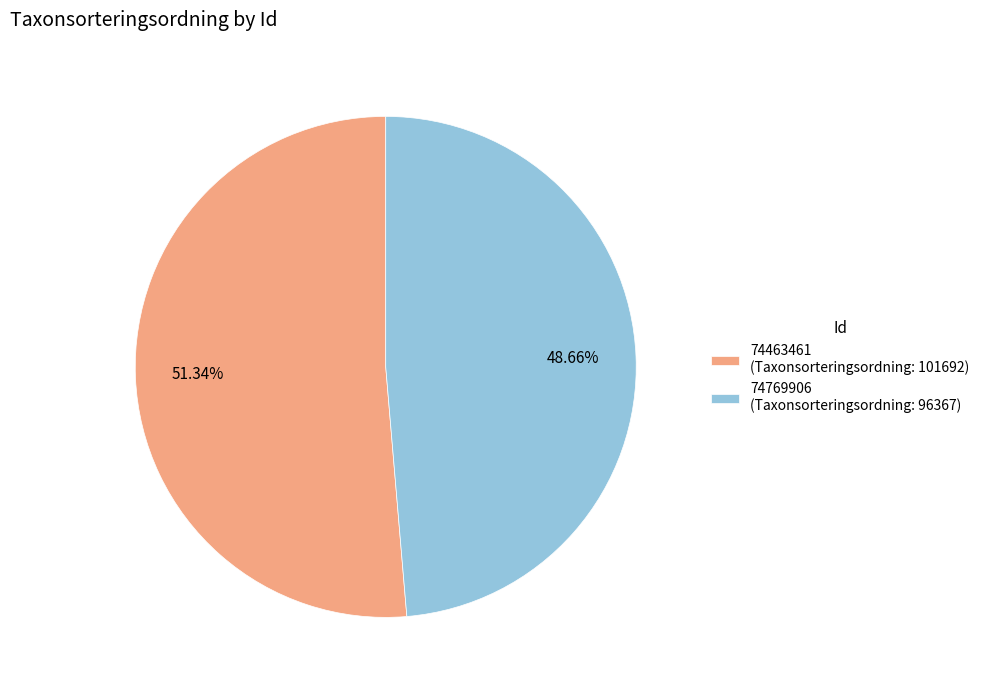

To the nearest percent, what is the difference between the largest and smallest slice percentages?

3%